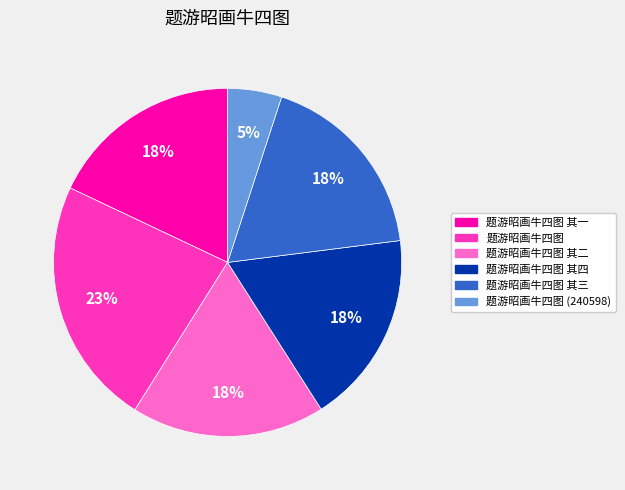

Is the sum of 题游昭画牛四图 and 题游昭画牛四图 其四 greater than half?

No